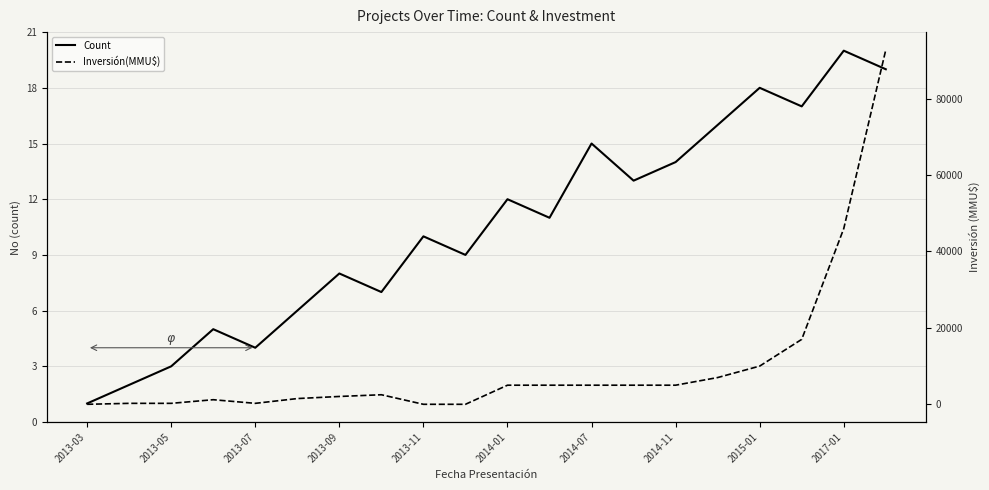

Which category has the highest value in the Count series?

2017-01